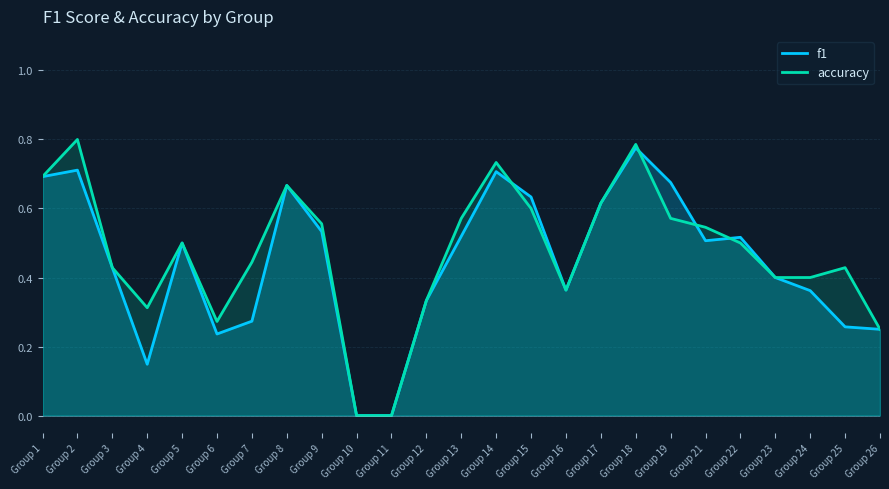

Where do f1 and accuracy first cross each other?

Group 14 and Group 15